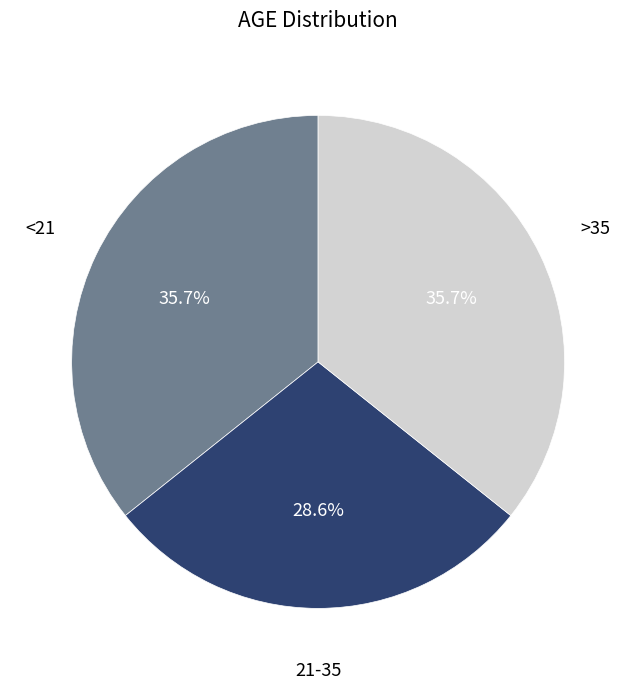

Does any single category account for the majority?

No